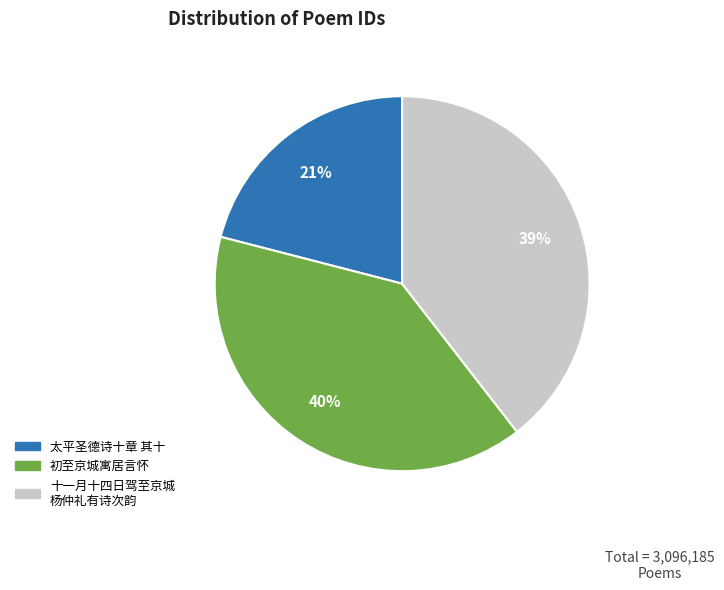

To the nearest percent, what is the difference between the largest and smallest slice percentages?

19%